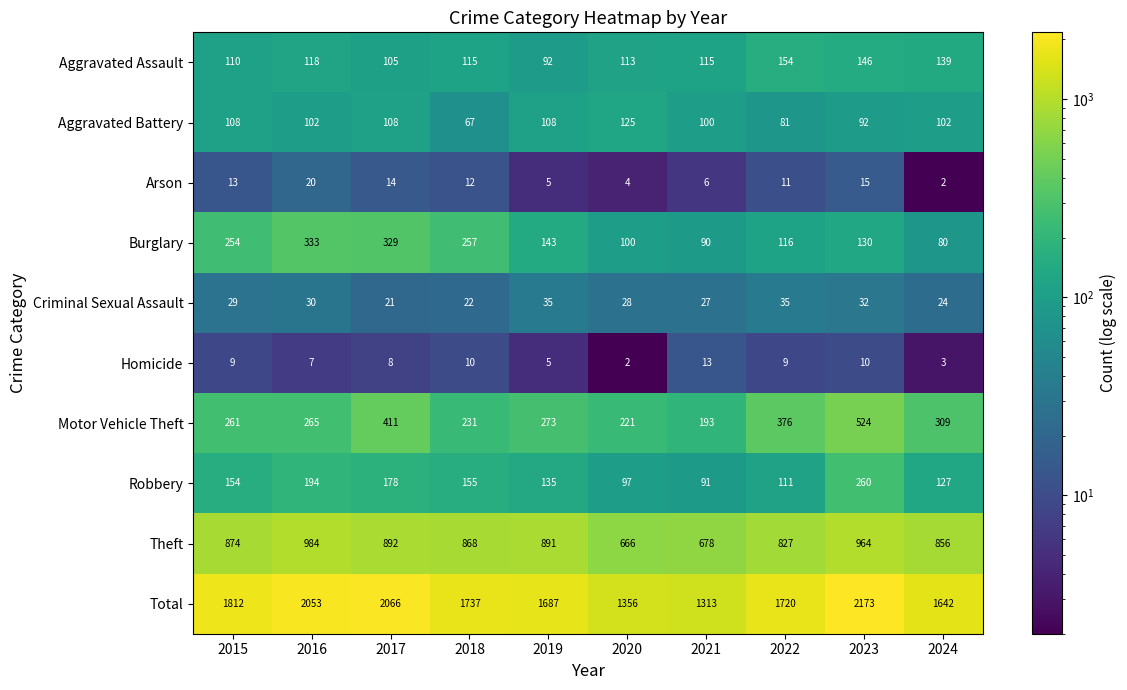

How many series are shown in this chart?

10